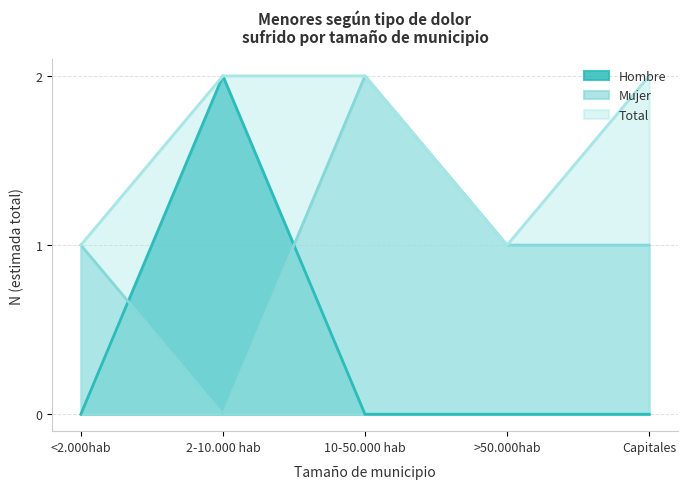

Rank the series by their maximum value, from highest to lowest.

Hombre, Mujer, Total